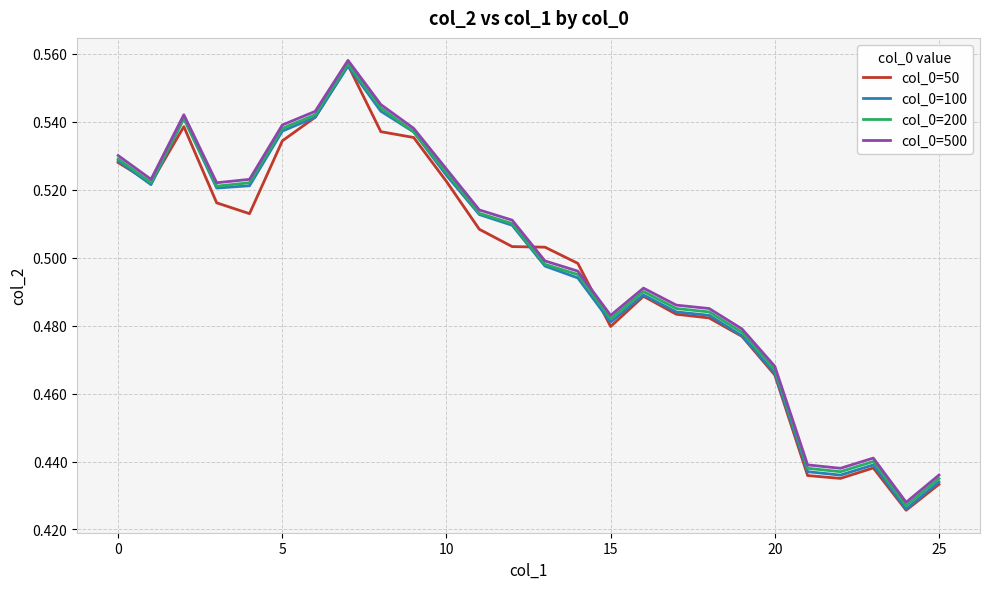

Which series has the largest range (max minus min)?

col_0=50